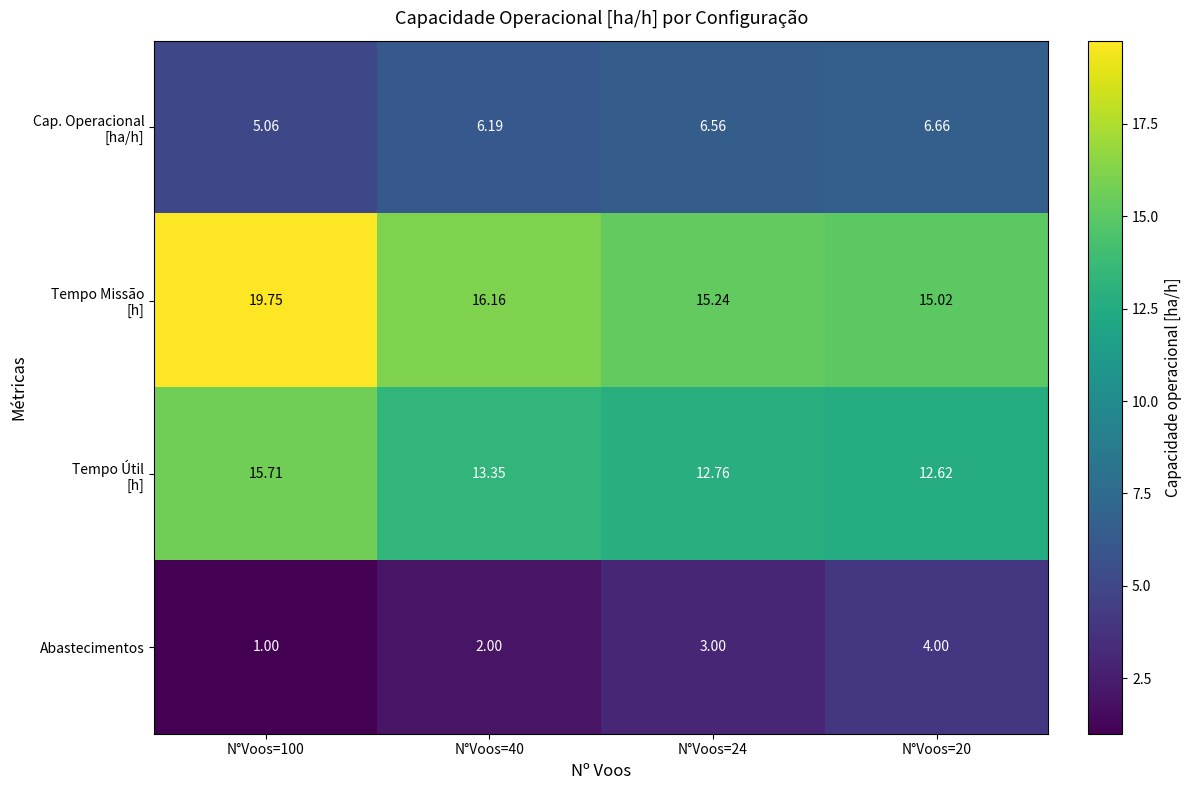

What is the greatest value displayed?

19.8